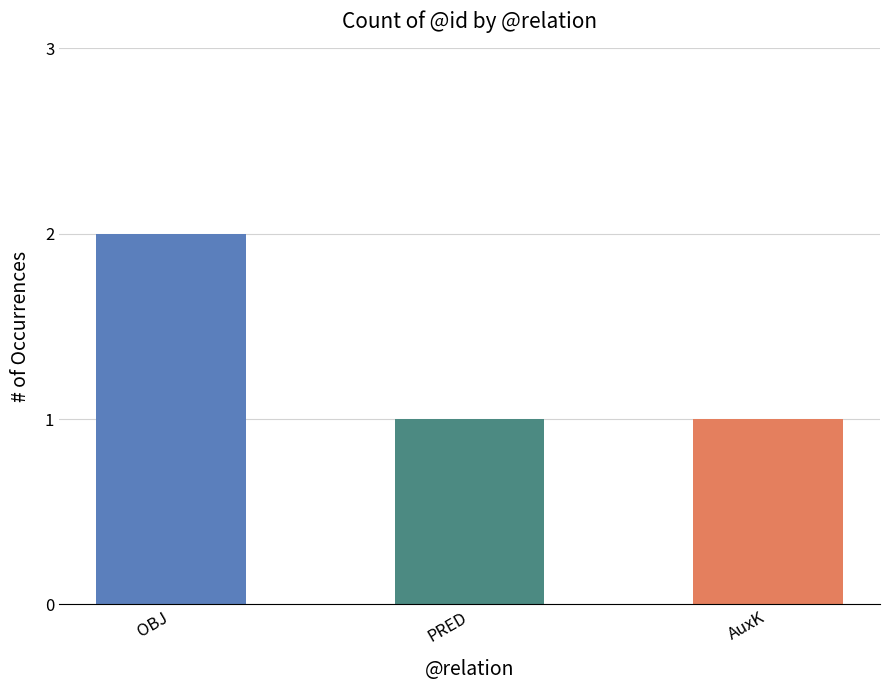

Does the chart contain any negative values?

No